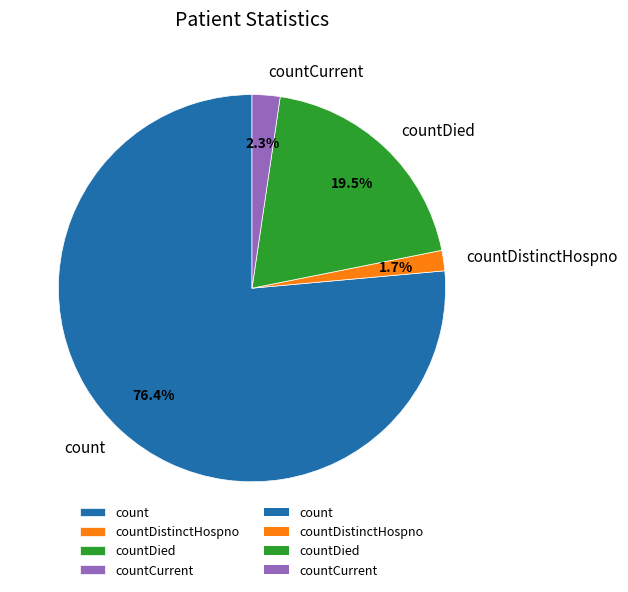

Do countDistinctHospno and countDied together represent more than half of the pie?

No